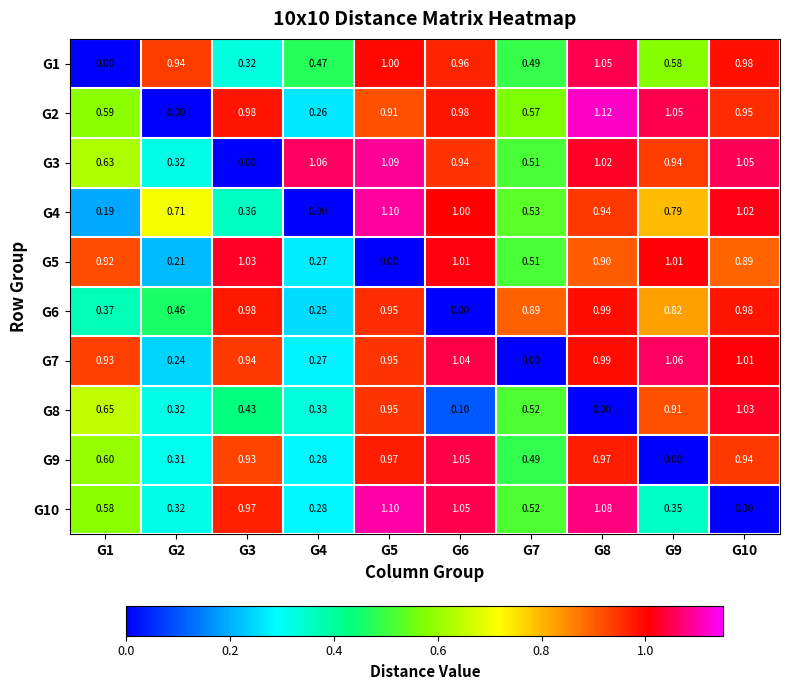

Which series has the widest spread of values?

G2